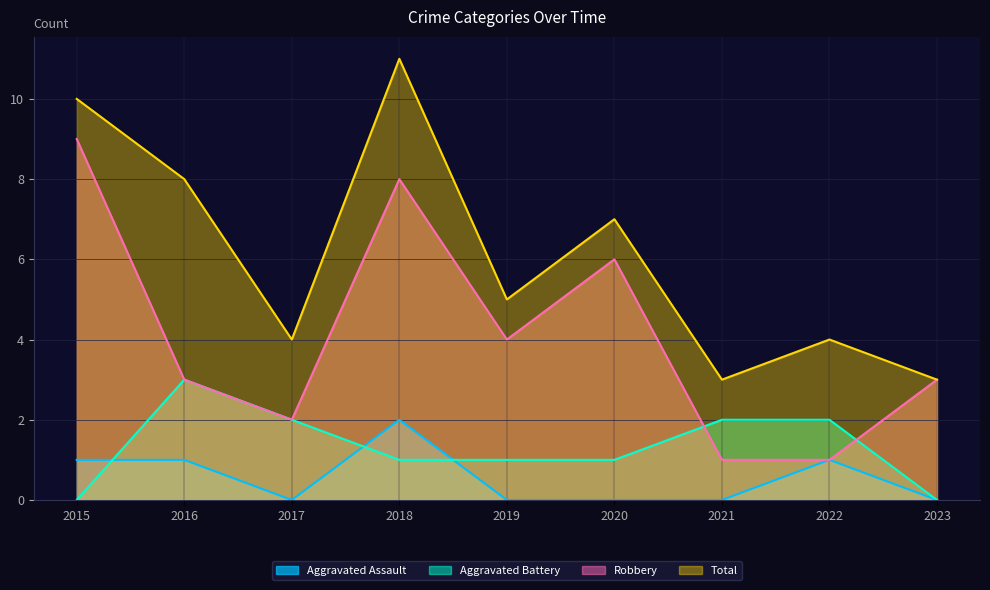

At which label does Total first exceed 5?

2015